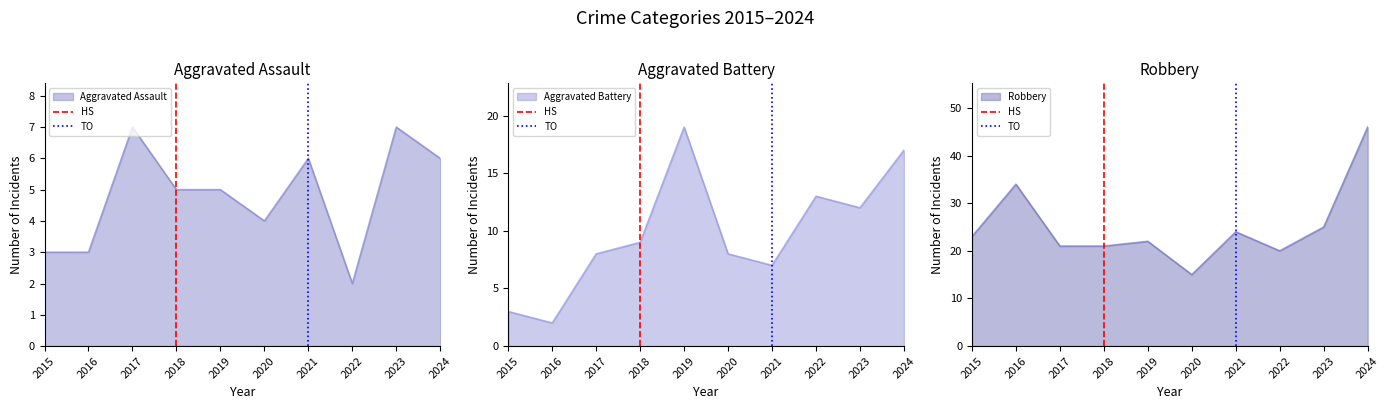

True or false: Robbery has a value of 49 at 2016.

False